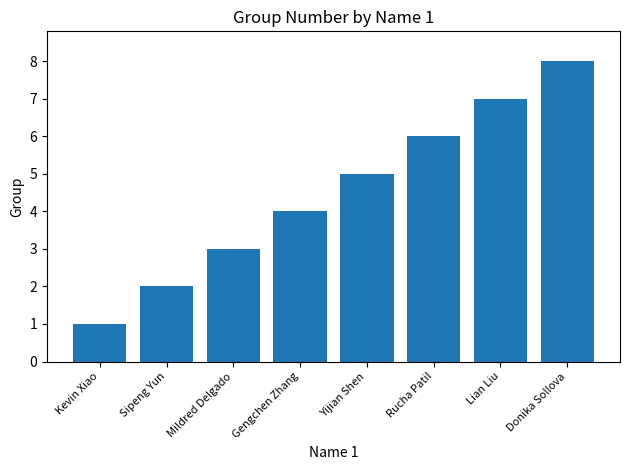

Rank the categories by value from highest to lowest.

Donika Sollova, Lian Liu, Rucha Patil, Yijian Shen, Gengchen Zhang, Mildred Delgado, Sipeng Yun, Kevin Xiao